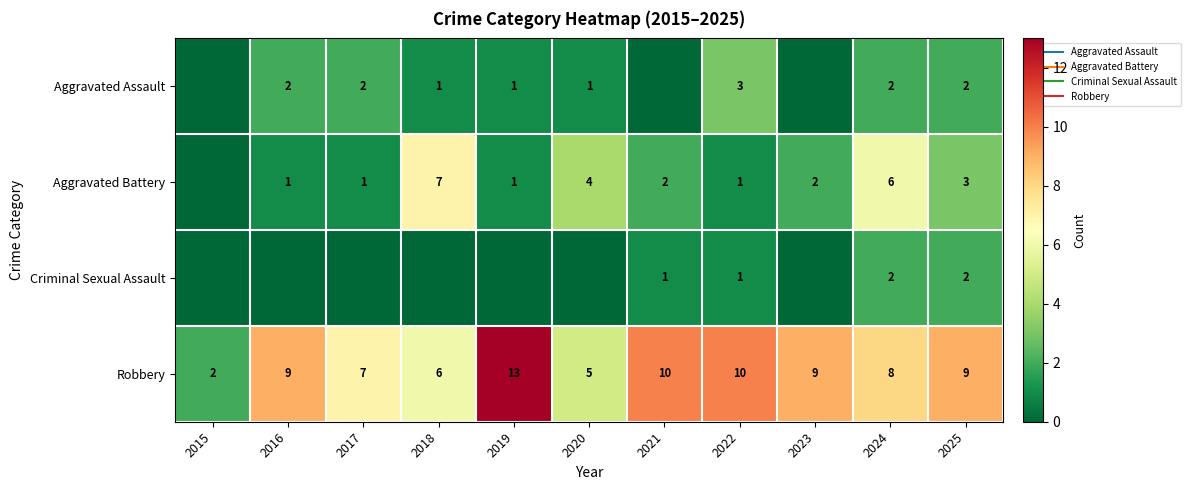

How many series are shown in this chart?

4